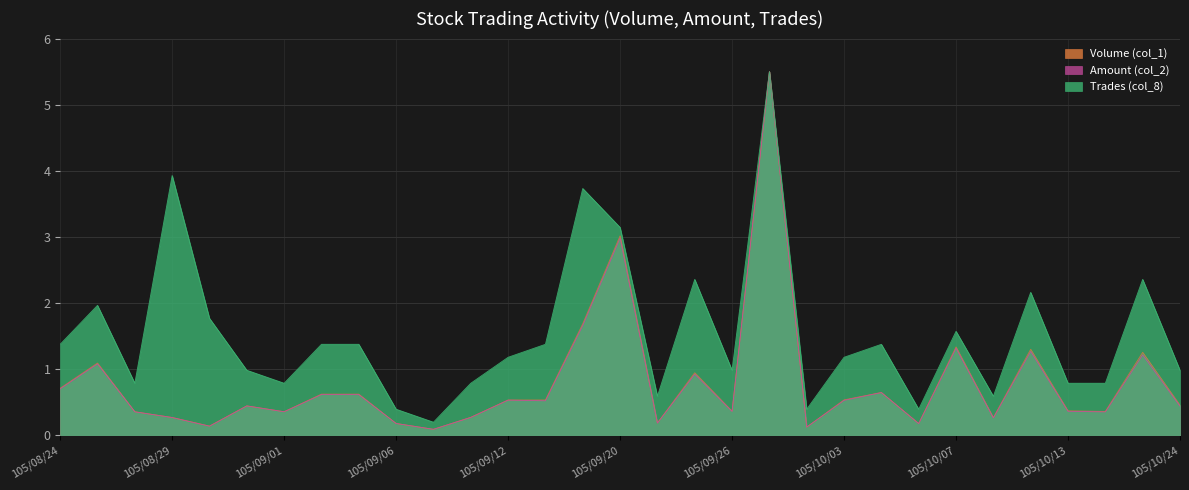

What value does the Trades (col_8) series have at 105/08/26?

0.8